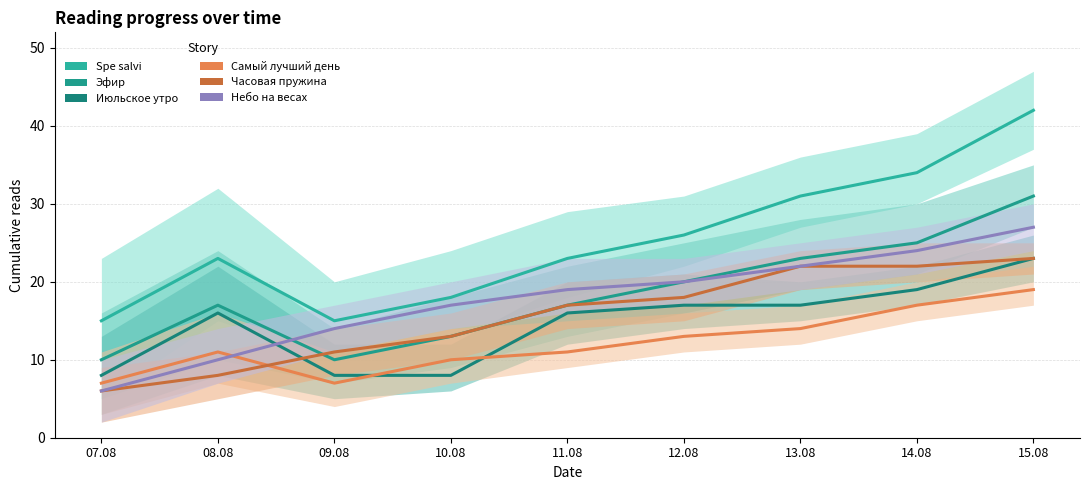

Reading left to right, list all the values displayed in this chart.

Spe salvi: 15	23	15	18	23	26	31	34	42
Эфир: 10	17	10	13	17	20	23	25	31
Июльское утро: 8	16	8	8	16	17	17	19	23
Самый лучший день: 7	11	7	10	11	13	14	17	19
Часовая пружина: 6	8	11	13	17	18	22	22	23
Небо на весах: 6	10	14	17	19	20	22	24	27